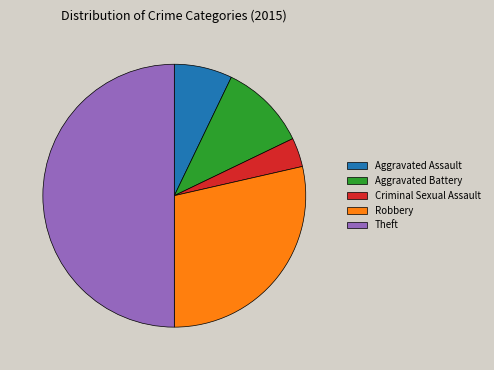

Which category has the smallest portion of the pie?

Criminal Sexual Assault